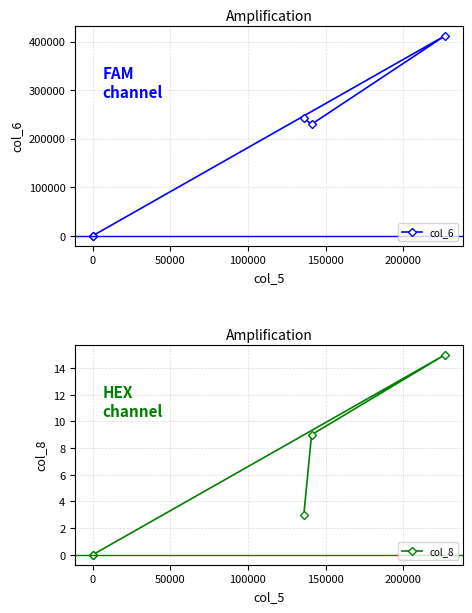

Which has a higher value, −50000 or 50000?

50000